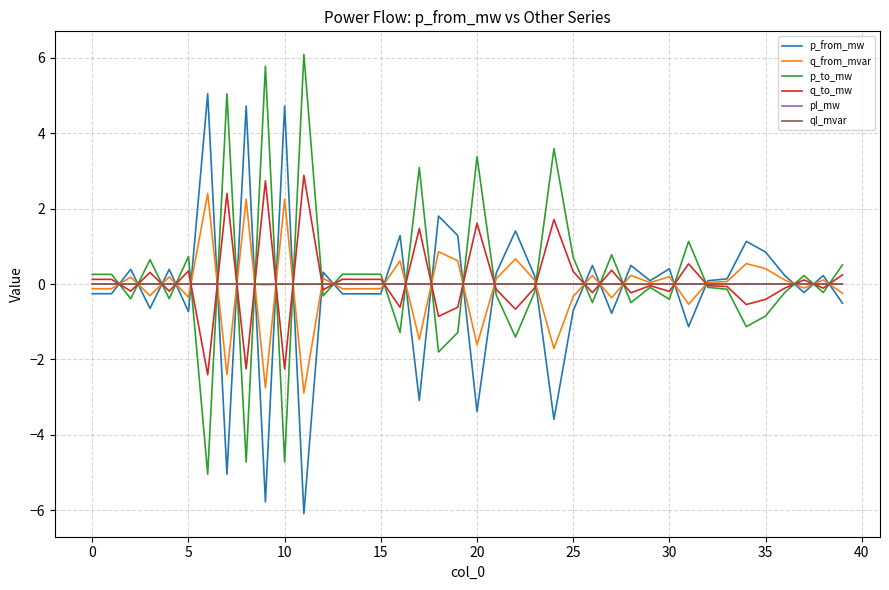

What is the maximum value shown in the chart?

6.1